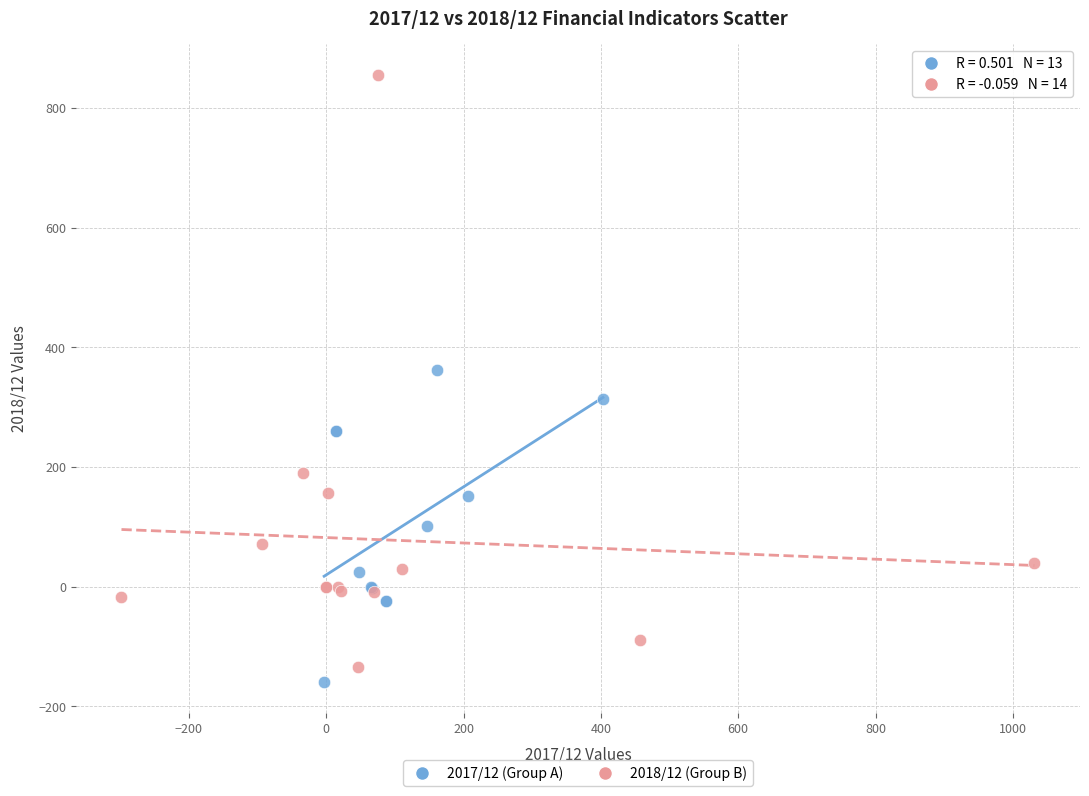

Which series reaches the maximum Y coordinate?

2018/12 (Group B)